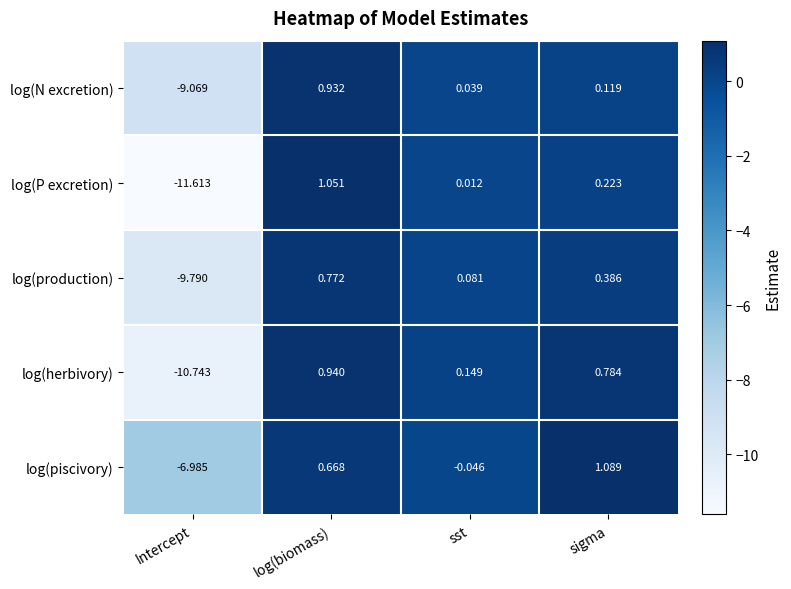

List the labels in order of log(piscivory) value, largest first.

sigma, log(biomass), sst, Intercept